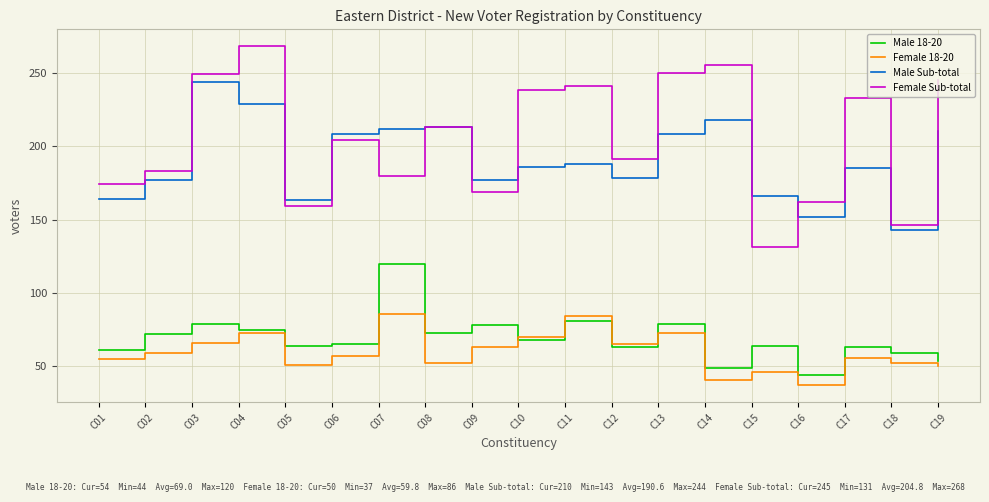

What is the spread (max minus min) of values at C18?

94